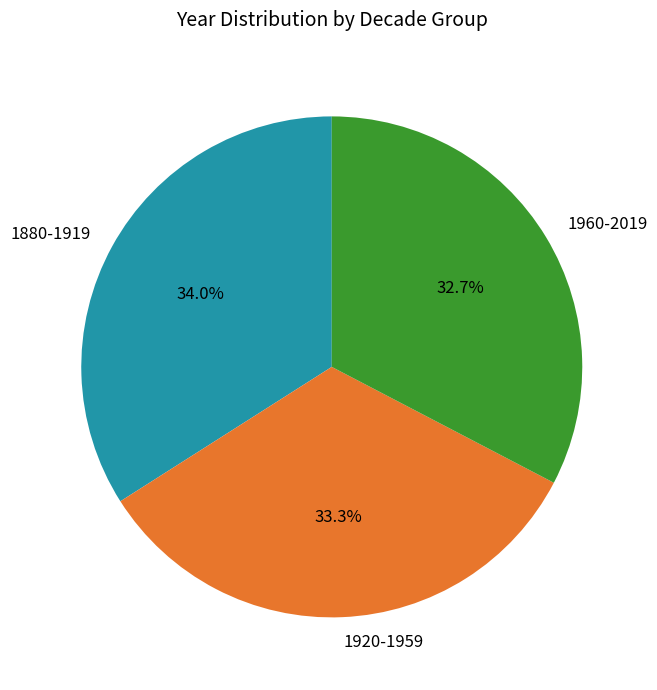

What percentage is the 1920-1959 slice, to the nearest percent?

33%